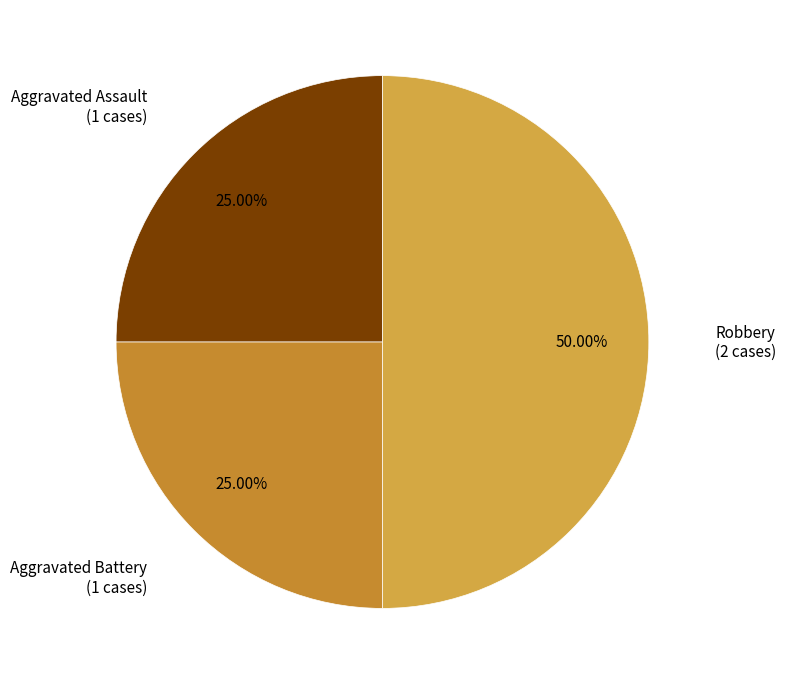

How many segments does this pie chart have?

3